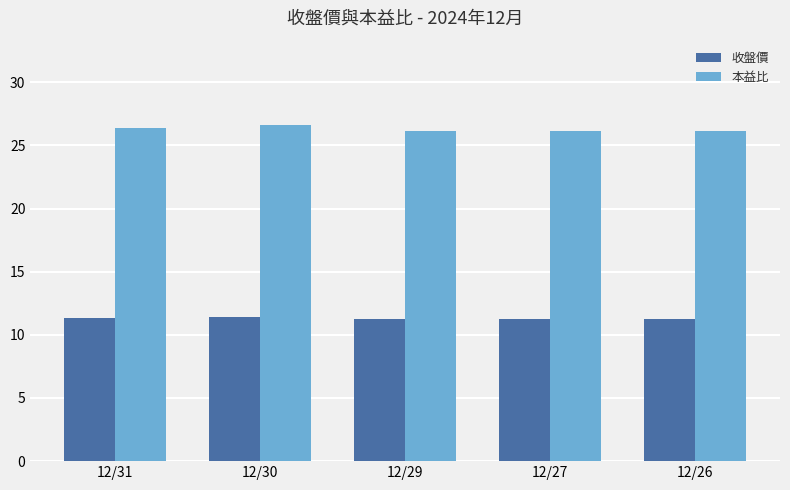

The value of 本益比 at 12/26 is 26.2. True or false?

True